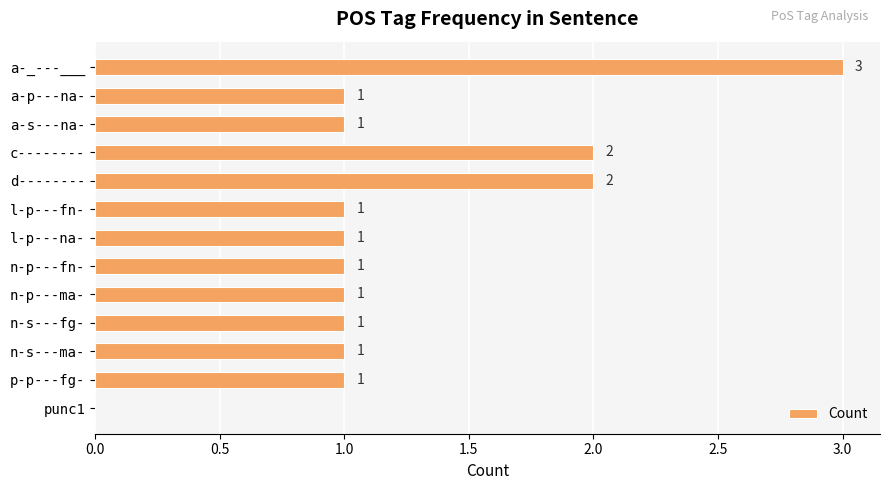

The value at l-p---na- is 1. True or false?

True